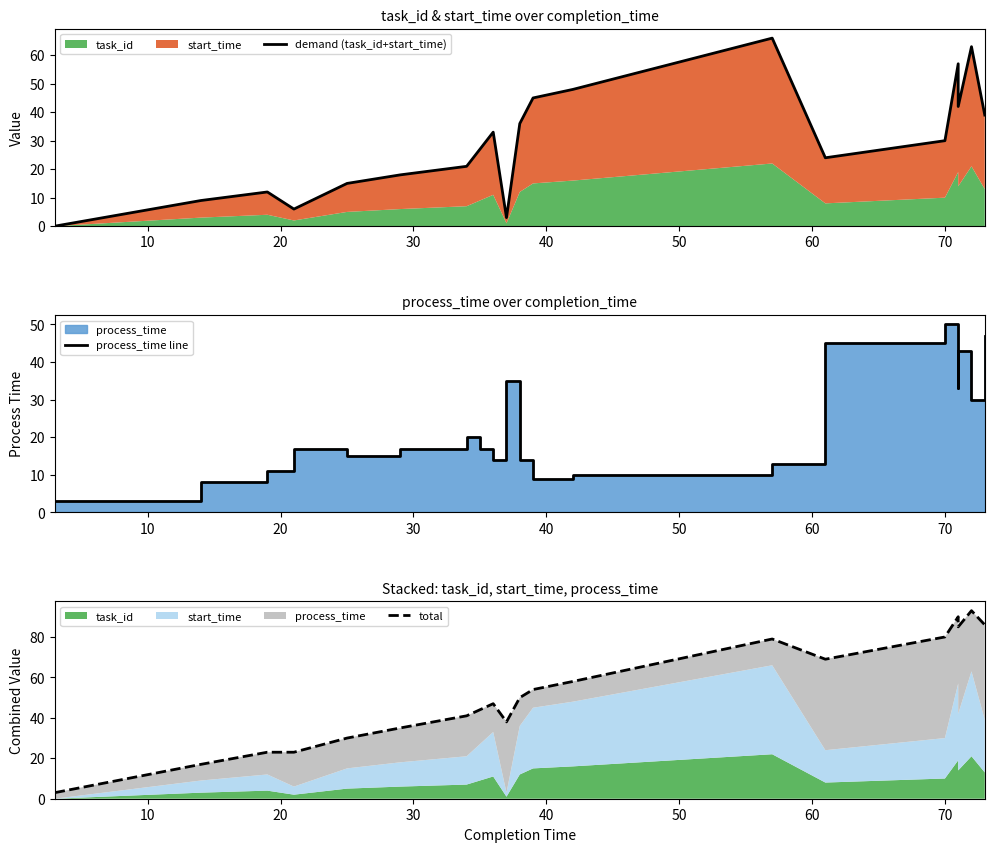

What is the value of the total point at the 15th from the left?

69